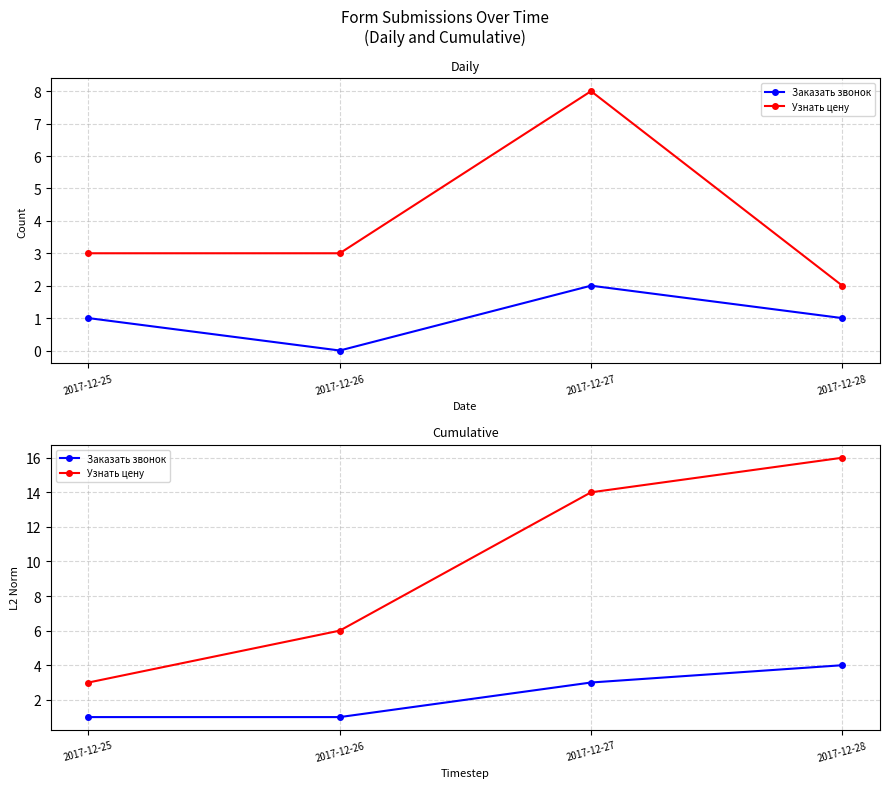

True or false: Узнать цену and Заказать звонок intersect in this chart.

False